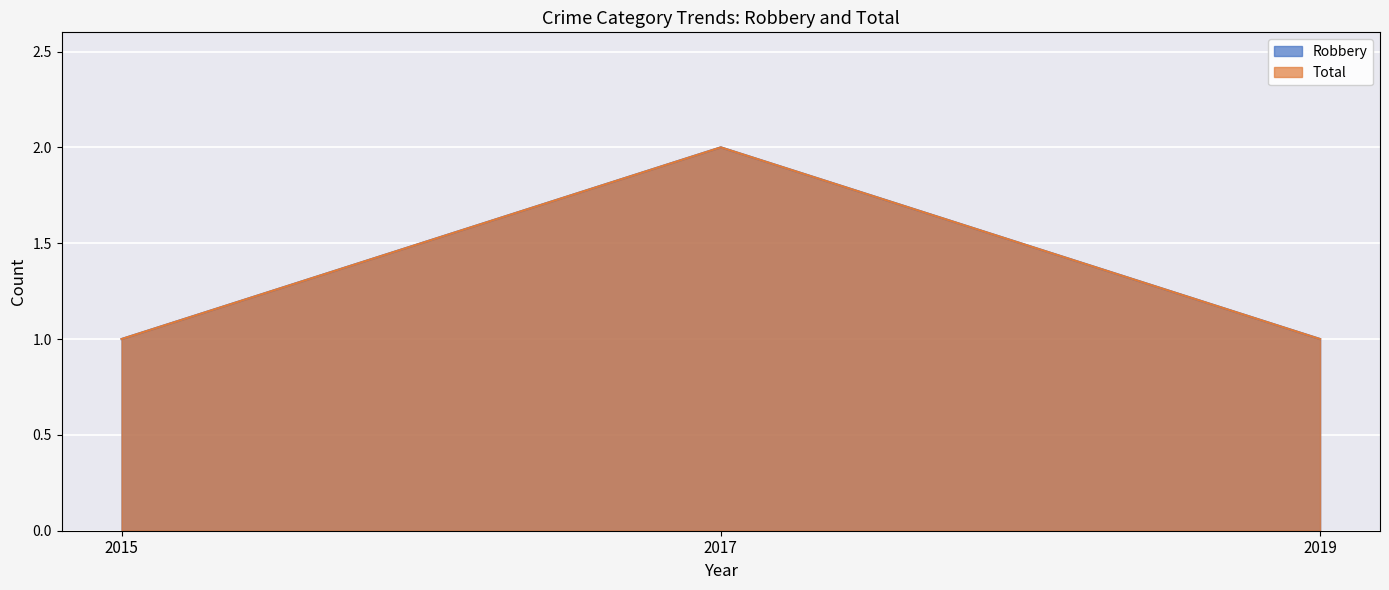

What is the smallest value displayed?

1